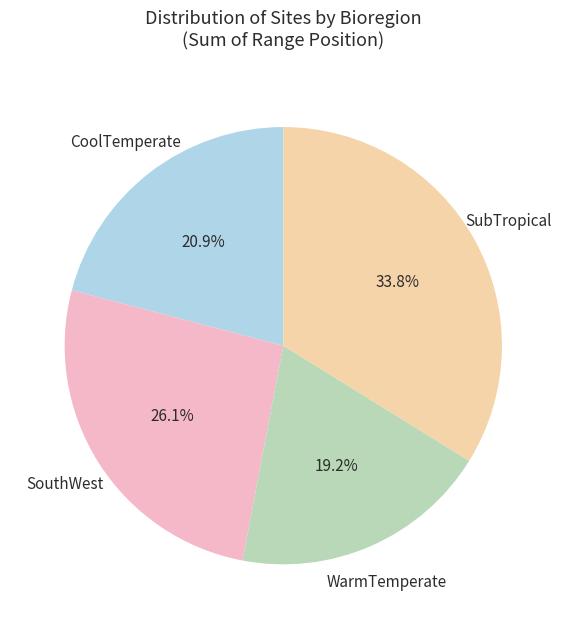

Is the sum of WarmTemperate and SouthWest greater than half?

No